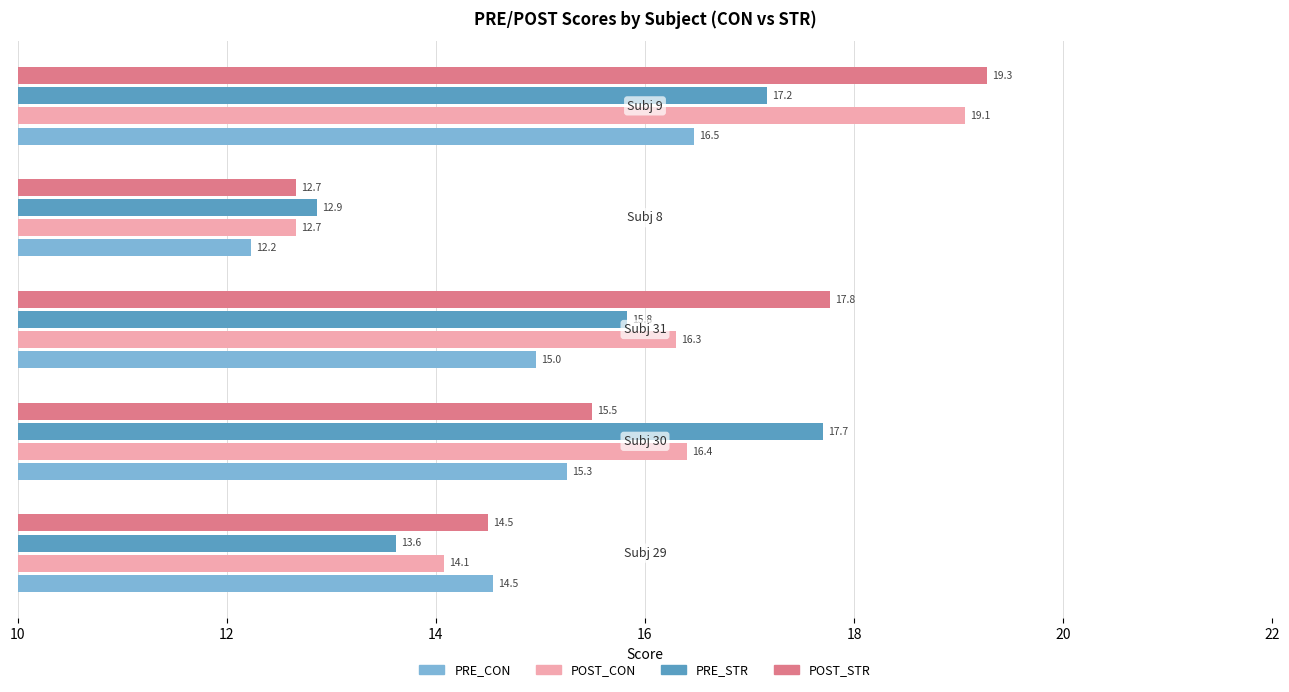

What is the difference between the maximum and second lowest values in the POST_CON series?

5.0